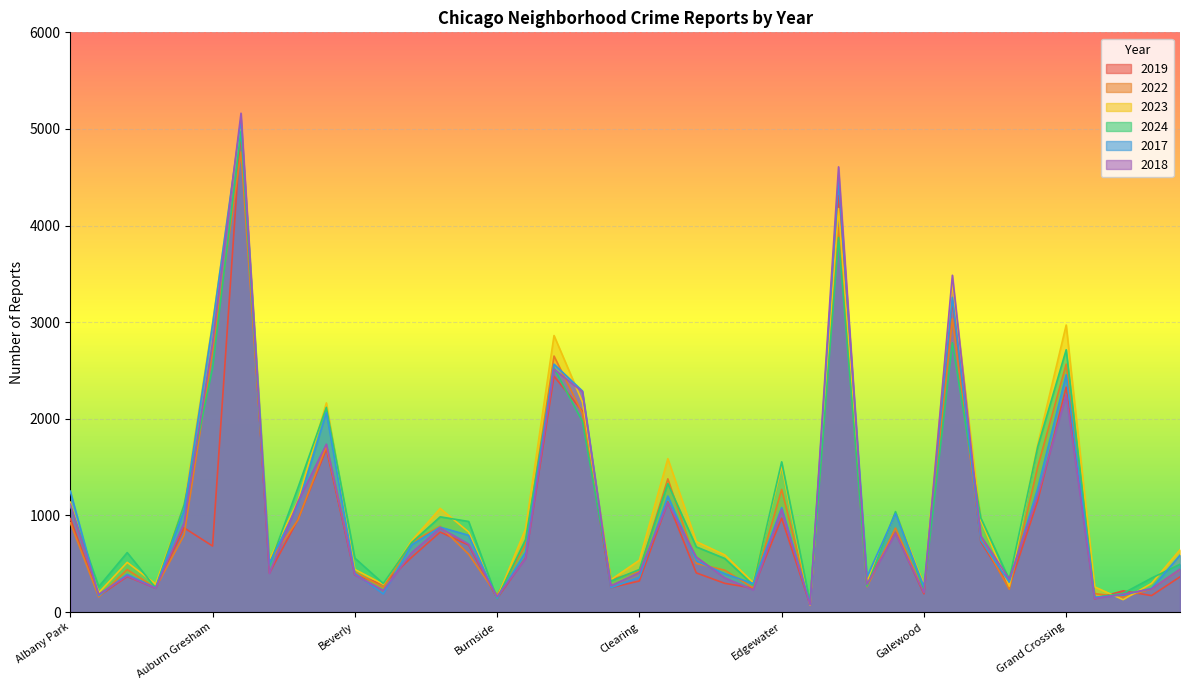

Is it true that 2023 equals 2862 at Chatham?

True